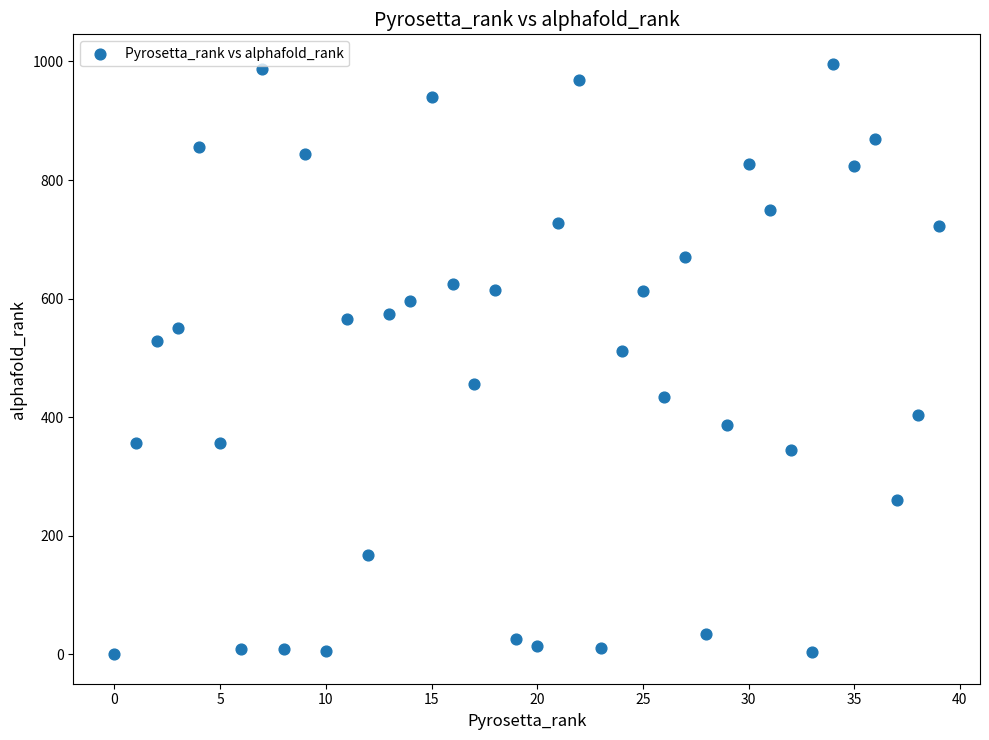

What is the range of Y values (max minus min)?

996